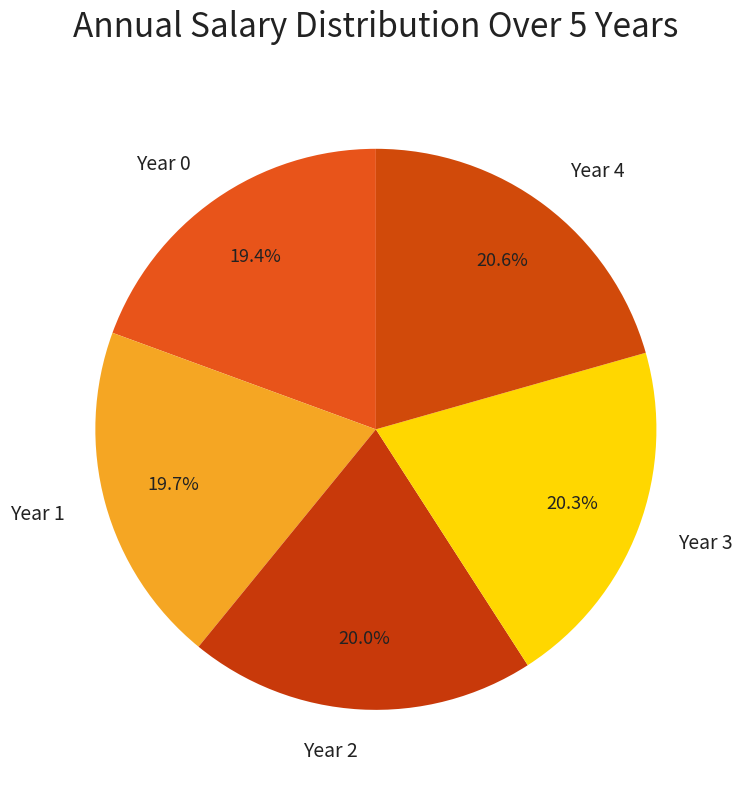

The Year 4 slice represents 21% of the pie. True or false?

True